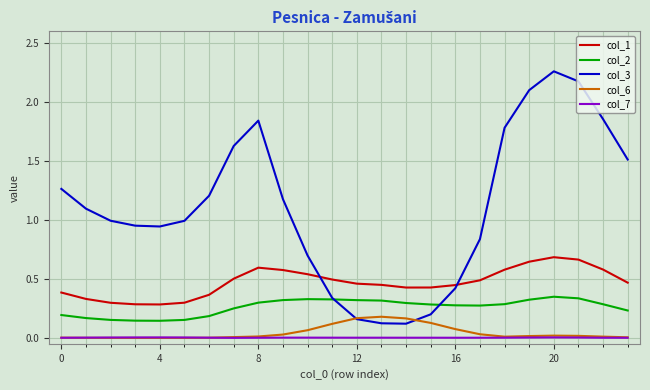

True or false: col_2 and col_1 intersect in this chart.

False